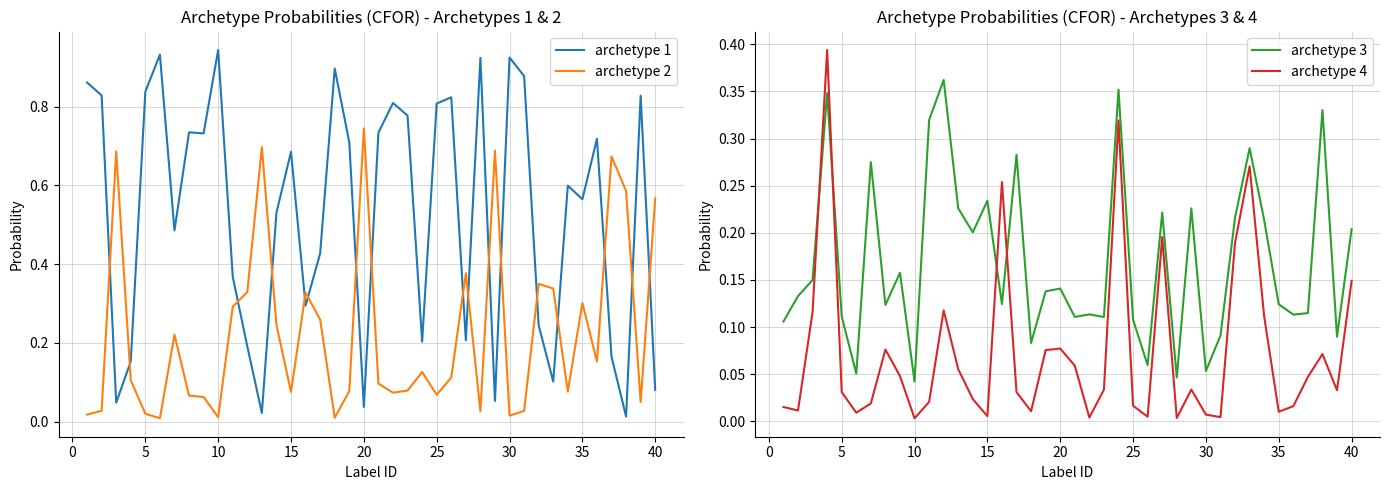

Reading left to right, extract all data points from this chart.

archetype 1: 0.9	0.8	0.0	0.2	0.8	0.9	0.5	0.7	0.7	0.9	0.4	0.2	0.0	0.5	0.7	0.3	0.4	0.9	0.7	0.0	0.7	0.8	0.8	0.2	0.8	0.8	0.2	0.9	0.1	0.9	0.9	0.2	0.1	0.6	0.6	0.7	0.2	0.0	0.8	0.1
archetype 2: 0.0	0.0	0.7	0.1	0.0	0.0	0.2	0.1	0.1	0.0	0.3	0.3	0.7	0.2	0.1	0.3	0.3	0.0	0.1	0.7	0.1	0.1	0.1	0.1	0.1	0.1	0.4	0.0	0.7	0.0	0.0	0.3	0.3	0.1	0.3	0.2	0.7	0.6	0.1	0.6
archetype 3: 0.1	0.1	0.1	0.3	0.1	0.1	0.3	0.1	0.2	0.0	0.3	0.4	0.2	0.2	0.2	0.1	0.3	0.1	0.1	0.1	0.1	0.1	0.1	0.4	0.1	0.1	0.2	0.0	0.2	0.1	0.1	0.2	0.3	0.2	0.1	0.1	0.1	0.3	0.1	0.2
archetype 4: 0.0	0.0	0.1	0.4	0.0	0.0	0.0	0.1	0.0	0.0	0.0	0.1	0.1	0.0	0.0	0.3	0.0	0.0	0.1	0.1	0.1	0.0	0.0	0.3	0.0	0.0	0.2	0.0	0.0	0.0	0.0	0.2	0.3	0.1	0.0	0.0	0.0	0.1	0.0	0.1